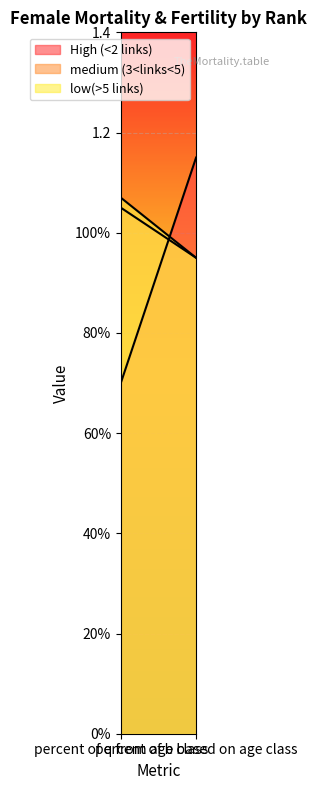

The low(>5 links) series shows 0.6 at percent of b based on age class. True or false?

False